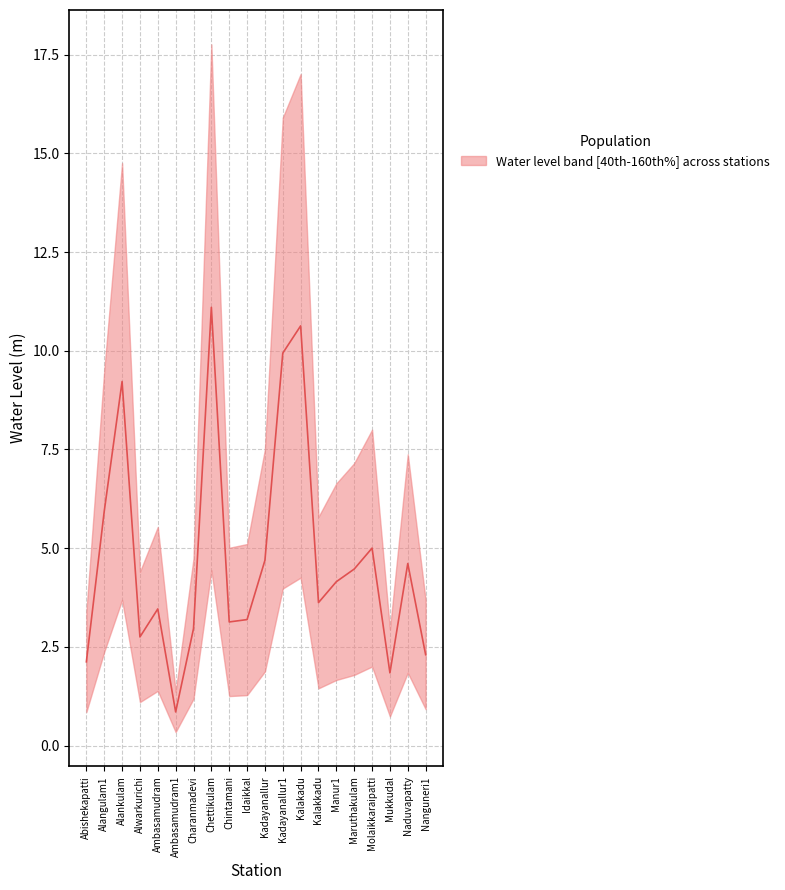

Rank the categories by value from highest to lowest.

Chettikulam, Kalakadu, Kadayanallur1, Alankulam, Alangulam1, Molaikkaraipatti, Kadayanallur, Naduvapatty, Maruthakulam, Manur1, Kalakkadu, Ambasamudram, Idaikkal, Chintamani, Charanmadevi, Alwarkurichi, Nanguneri1, Abishekapatti, Mukkudal, Ambasamudram1